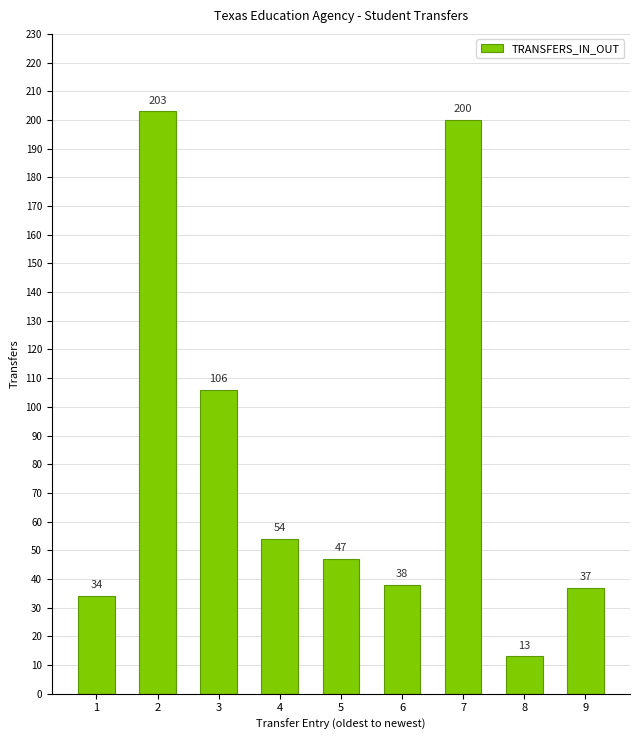

Reading left to right, list all the values displayed in this chart.

1=34	2=203	3=106	4=54	5=47	6=38	7=200	8=13	9=37